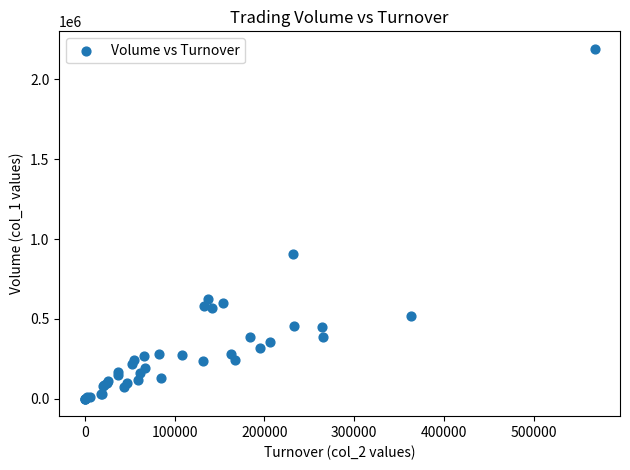

What Y value in the scatter plot is closest to 1096000?

909000